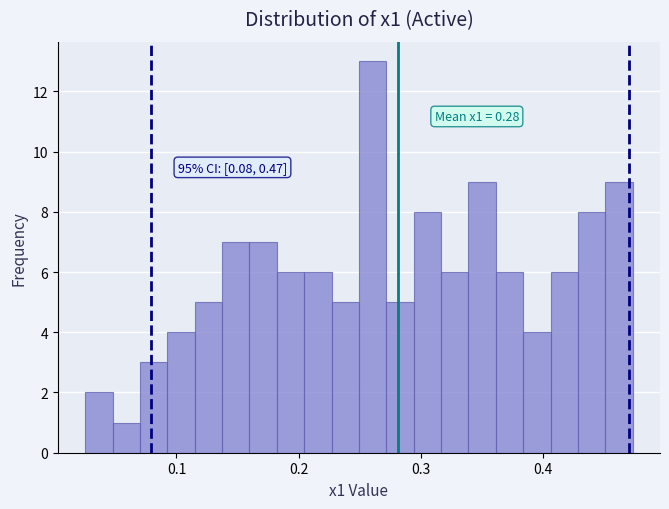

Around what value on the x-axis is the tallest bar? Give the approximate position of its centre, as read against the axis.

0.26